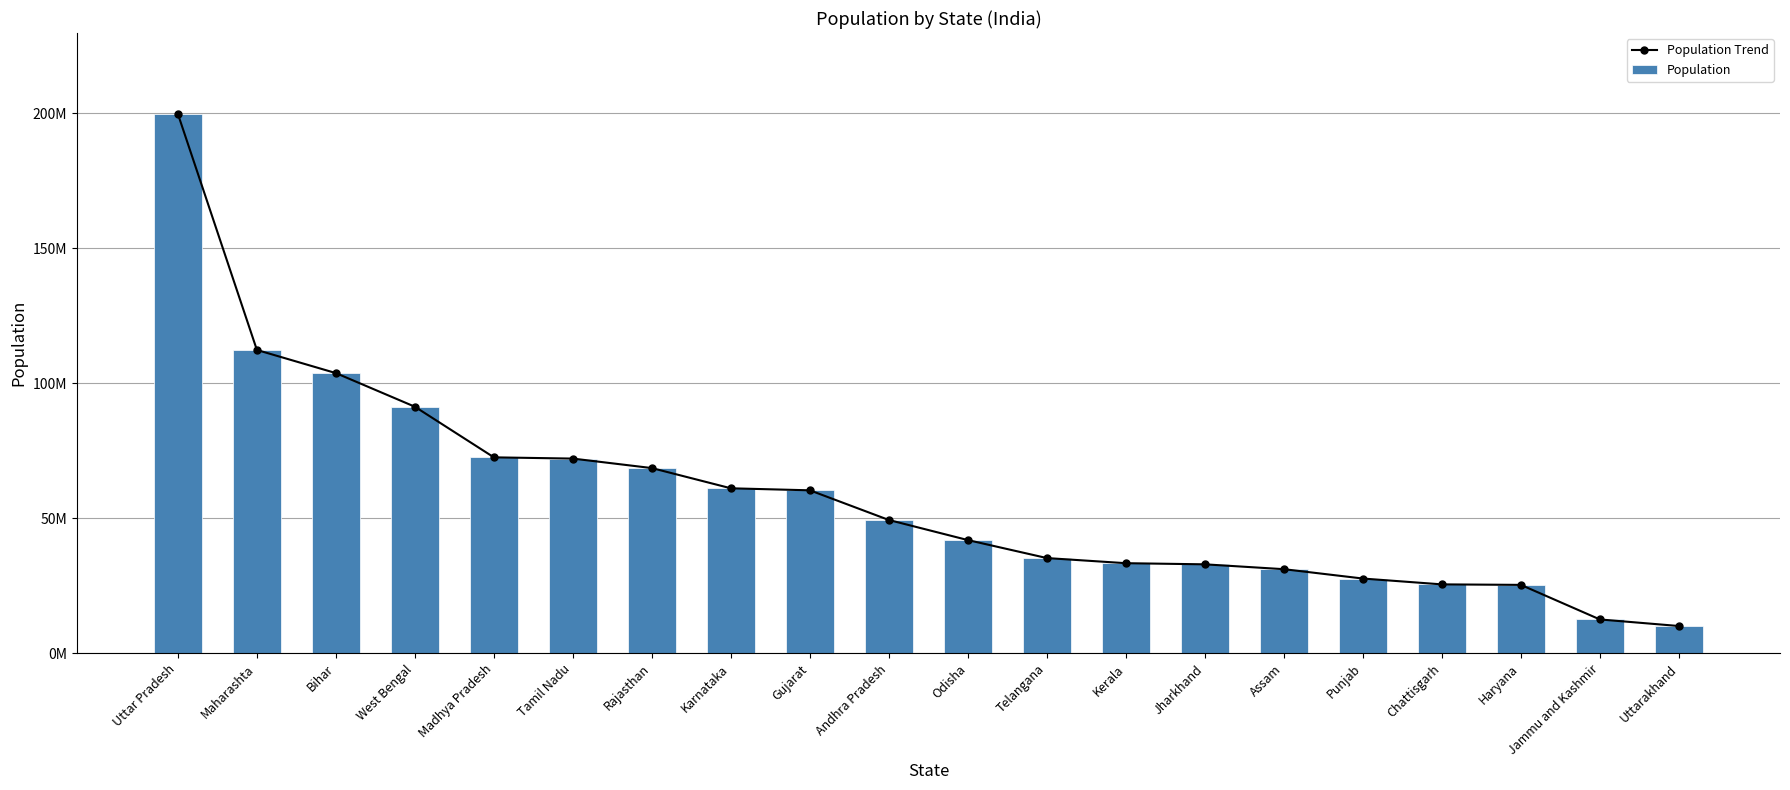

List the series in order of their peak value, lowest first.

Population Trend, Population